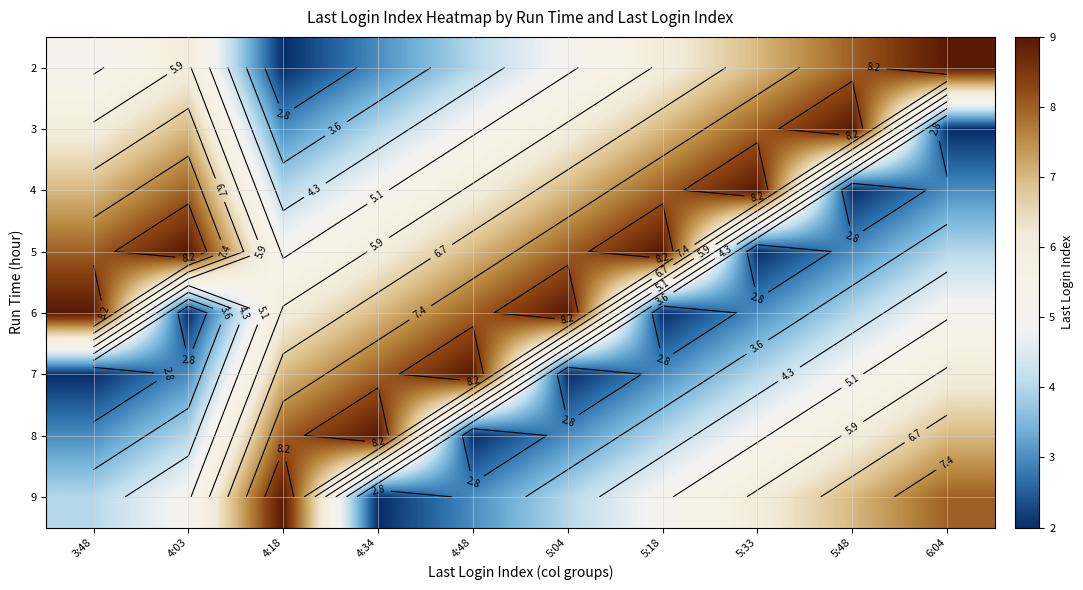

Between 4:48 and 5:48, which is larger?

5:48